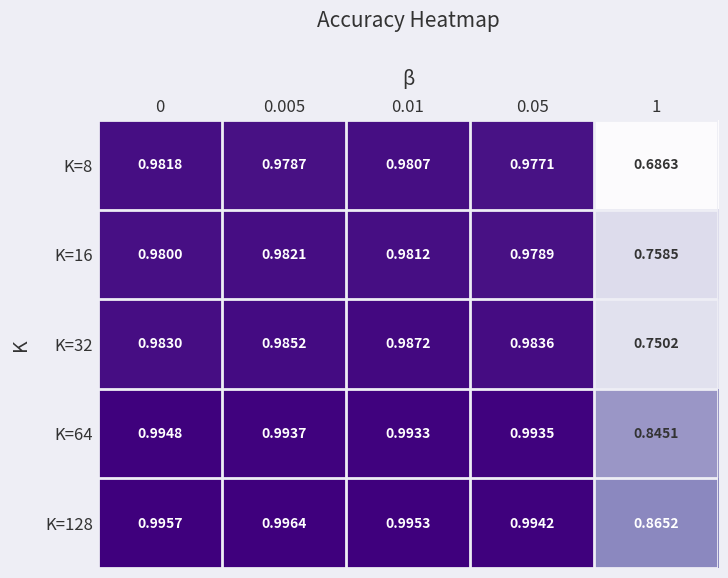

Is the value of K=8 at 0 greater than the value of K=32 at 1?

Yes